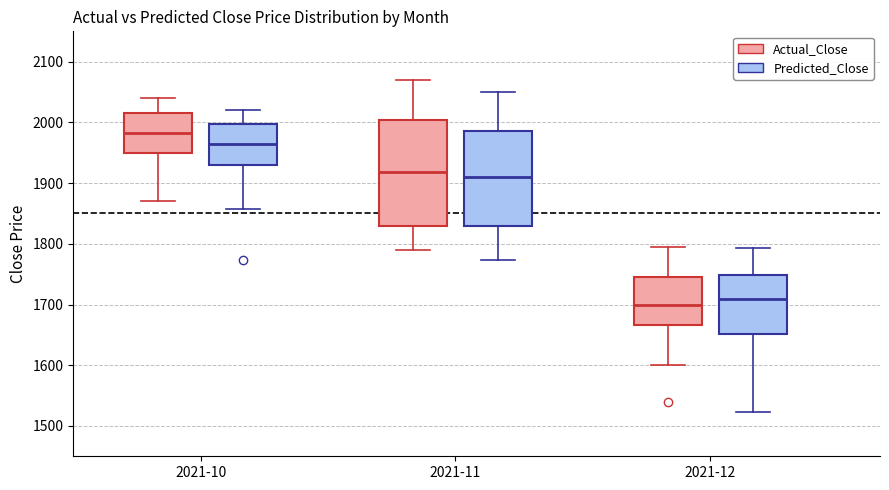

Reading left to right, read every box against the y-axis: the position of its median line, the range the box covers, and the ends of its whiskers. The values are not printed on the chart, so give them approximately, as read against the axis.

2021-10 (Actual_Close): median 1980, box 1950 to 2020, whiskers 1870 to 2040
2021-10 (Predicted_Close): median 1960, box 1930 to 2000, whiskers 1860 to 2020
2021-11 (Actual_Close): median 1920, box 1830 to 2000, whiskers 1790 to 2070
2021-11 (Predicted_Close): median 1910, box 1830 to 1990, whiskers 1770 to 2050
2021-12 (Actual_Close): median 1700, box 1670 to 1740, whiskers 1600 to 1790
2021-12 (Predicted_Close): median 1710, box 1650 to 1750, whiskers 1520 to 1790